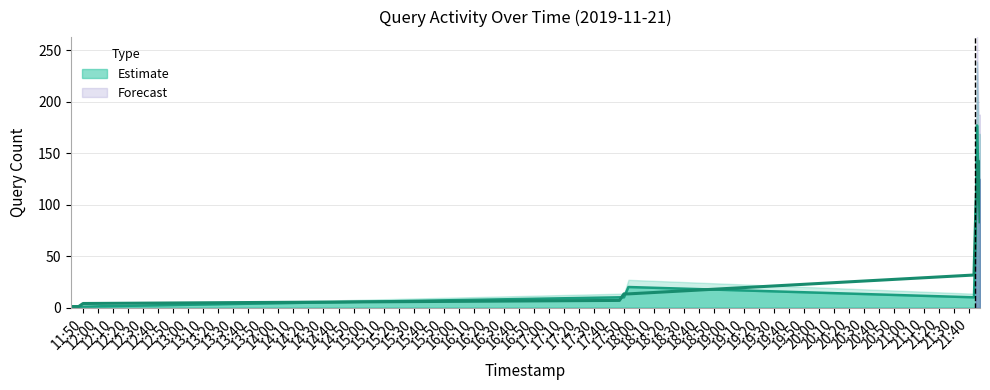

At which category does the chart reach its minimum across all series?

2019-11-21 11:42:00